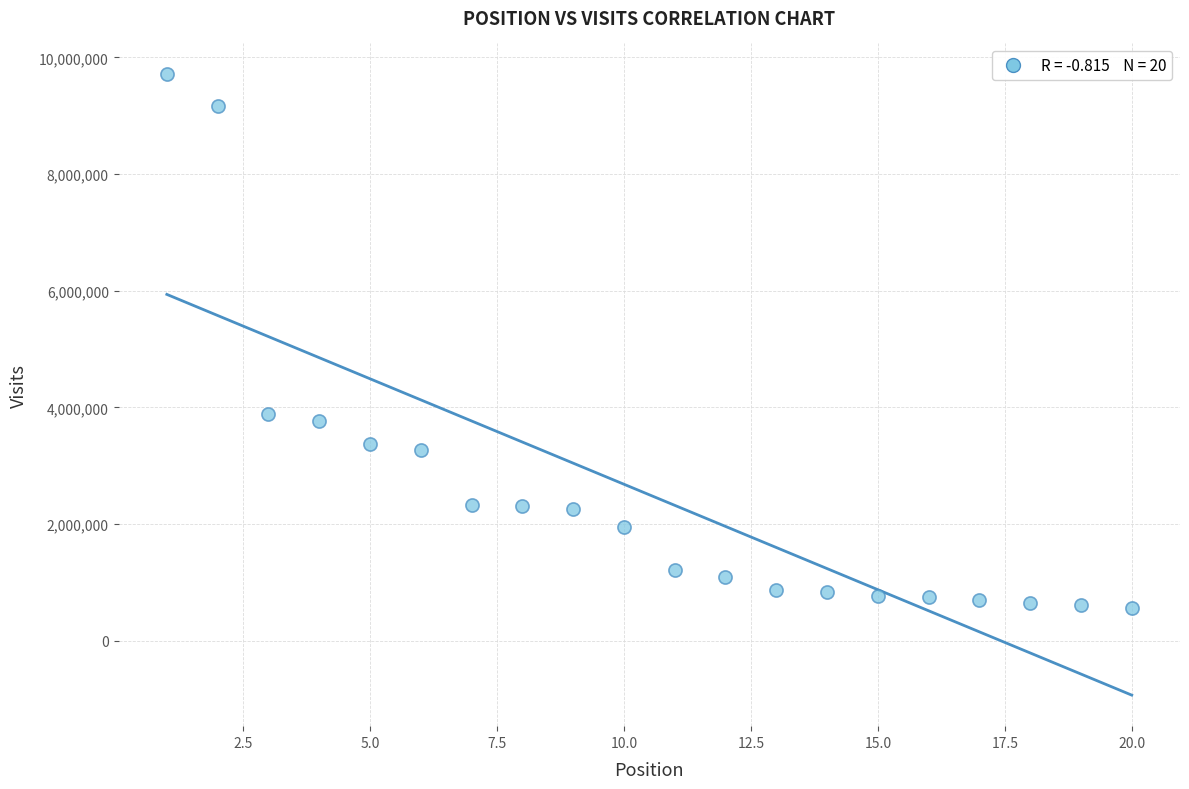

What is the range of Y values (max minus min)?

9142016